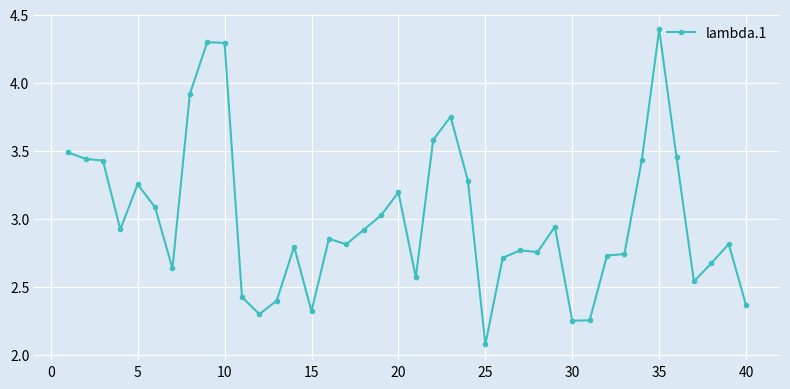

What is the average value?

3.0